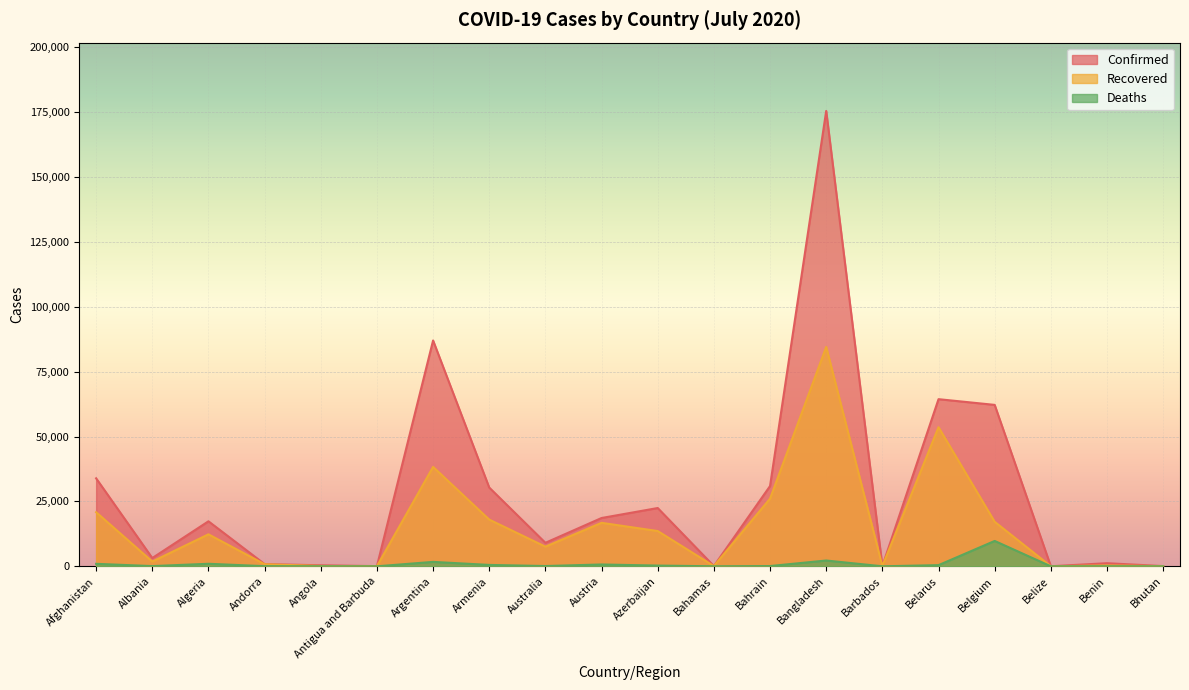

What is the label of the 15th point from the left?

Barbados